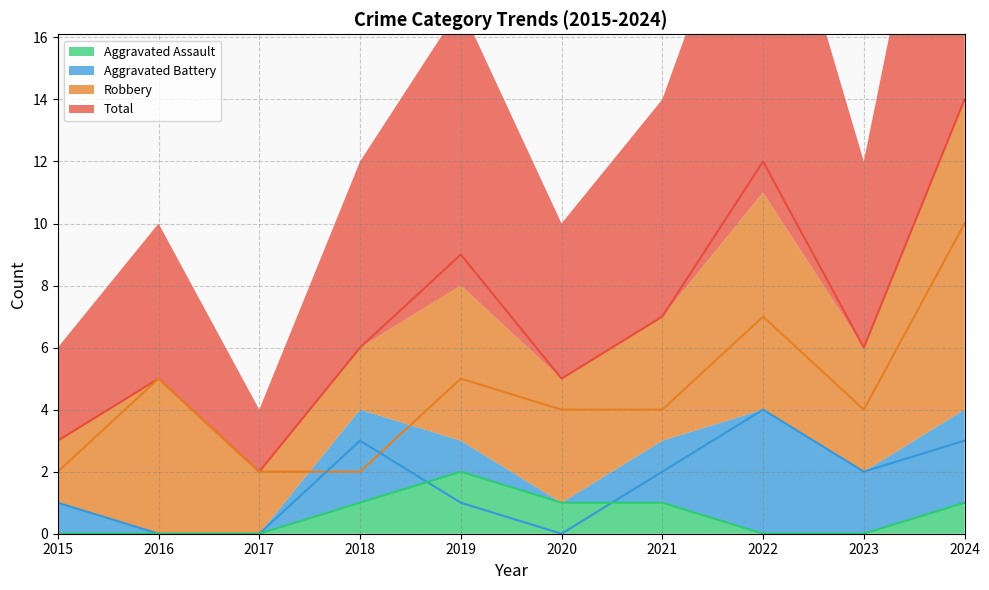

What is the highest value of the Aggravated Battery series?

4